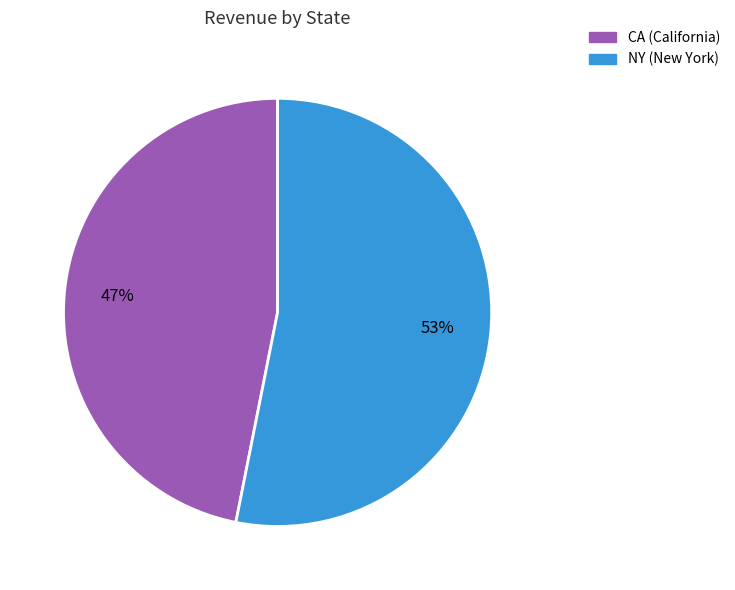

Is the sum of CA and NY greater than half?

Yes